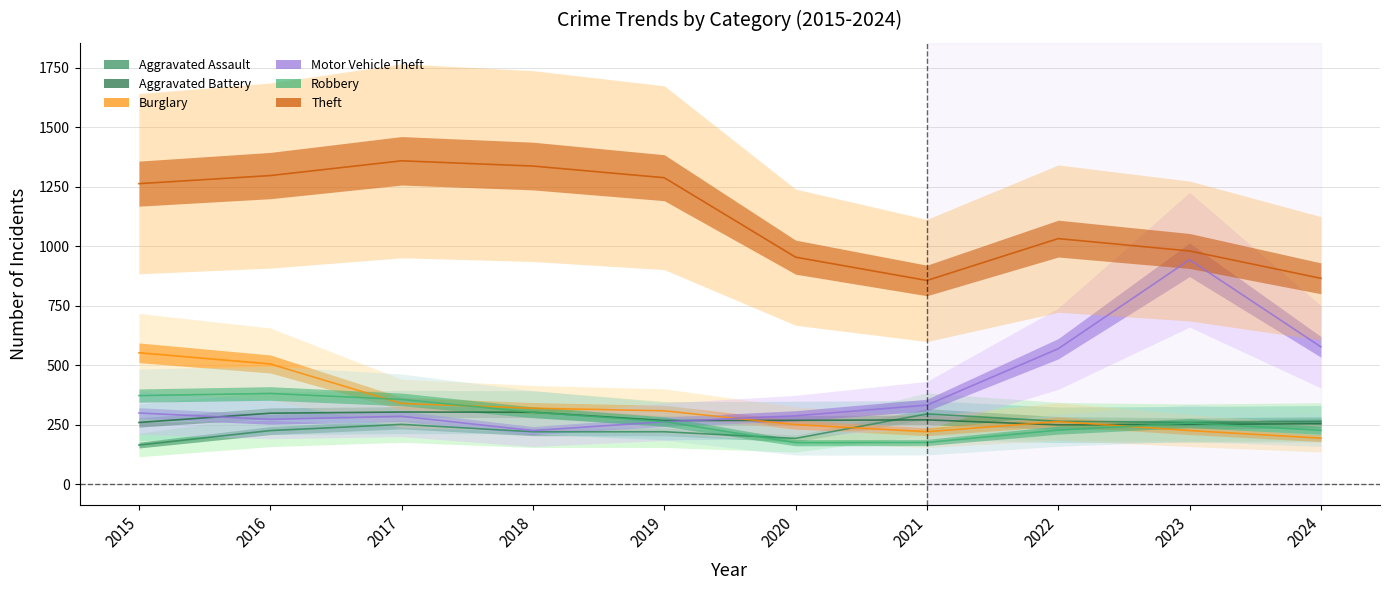

Reading left to right, what are all the values shown in this chart?

Aggravated Assault: 2015=164	2016=225	2017=251	2018=220	2019=220	2020=192	2021=295	2022=264	2023=259	2024=263
Aggravated Battery: 2015=259	2016=298	2017=303	2018=302	2019=267	2020=268	2021=270	2022=249	2023=251	2024=254
Burglary: 2015=552	2016=505	2017=339	2018=319	2019=308	2020=250	2021=220	2022=263	2023=225	2024=193
Motor Vehicle Theft: 2015=299	2016=272	2017=285	2018=225	2019=262	2020=287	2021=332	2022=569	2023=943	2024=577
Robbery: 2015=372	2016=381	2017=356	2018=302	2019=263	2020=174	2021=175	2022=227	2023=257	2024=226
Theft: 2015=1263	2016=1297	2017=1359	2018=1337	2019=1288	2020=954	2021=856	2022=1032	2023=980	2024=865